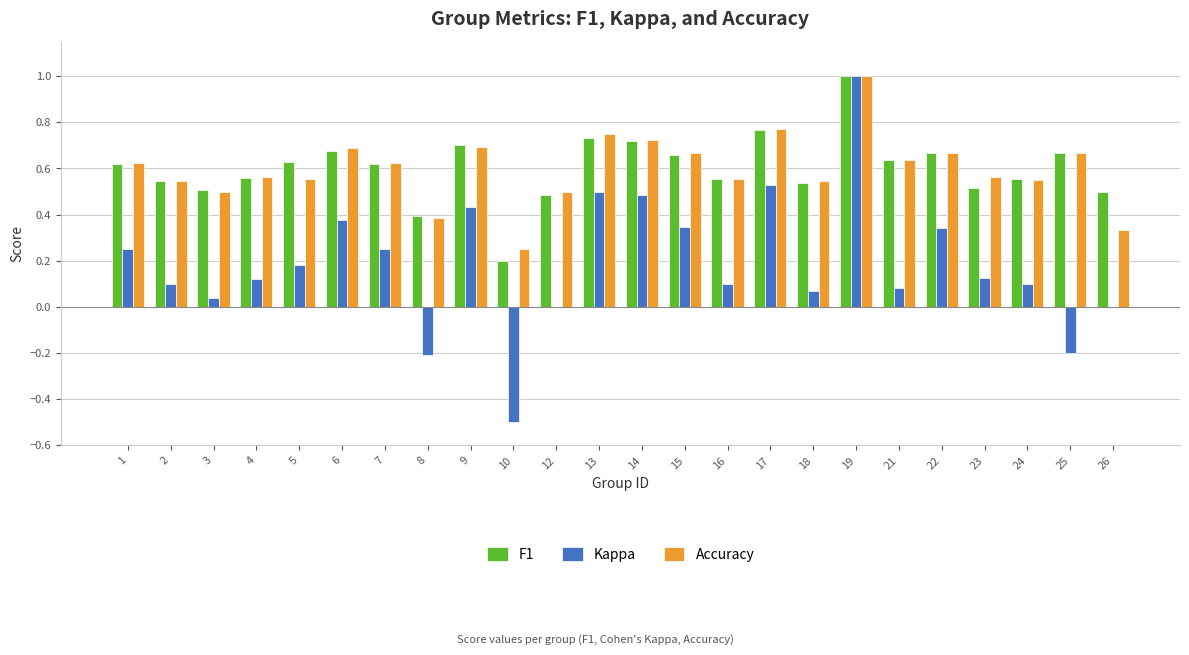

Which series has the largest range (max minus min)?

Kappa